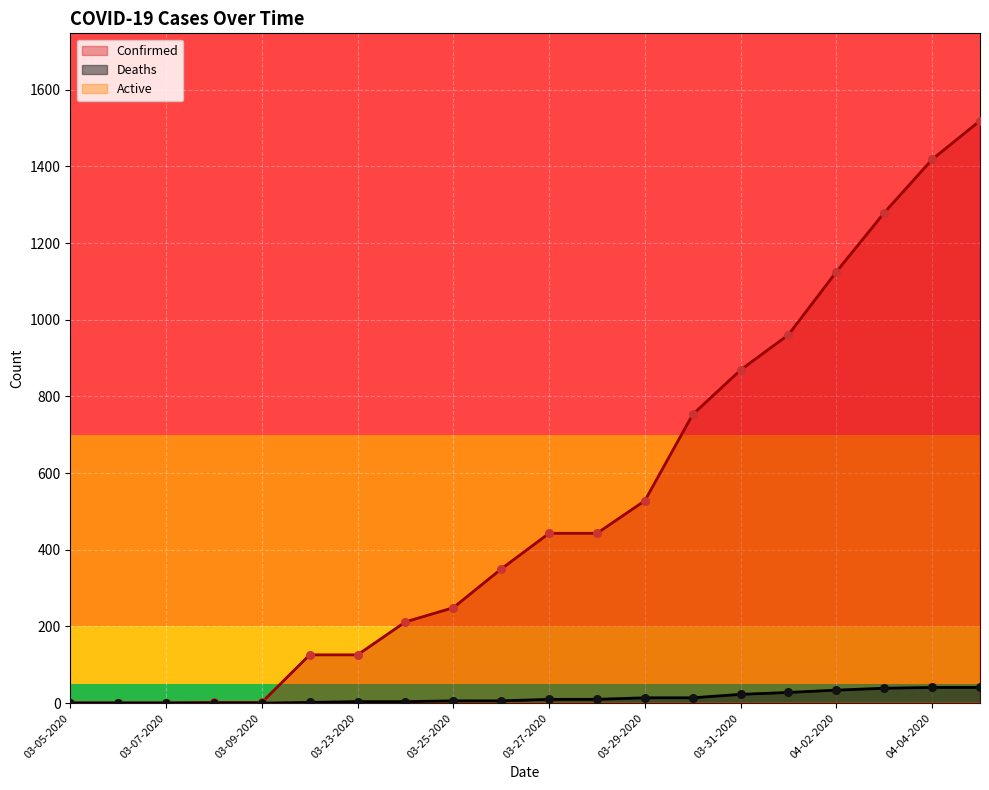

Is the value of Confirmed at 03-23-2020 greater than the value of Deaths at 03-30-2020?

Yes